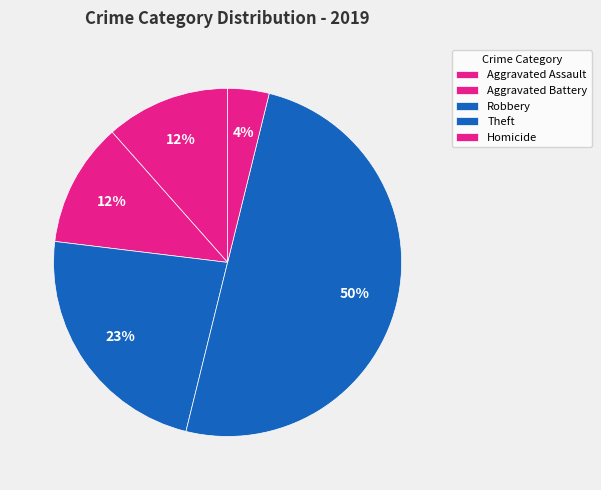

How many segments does this pie chart have?

5